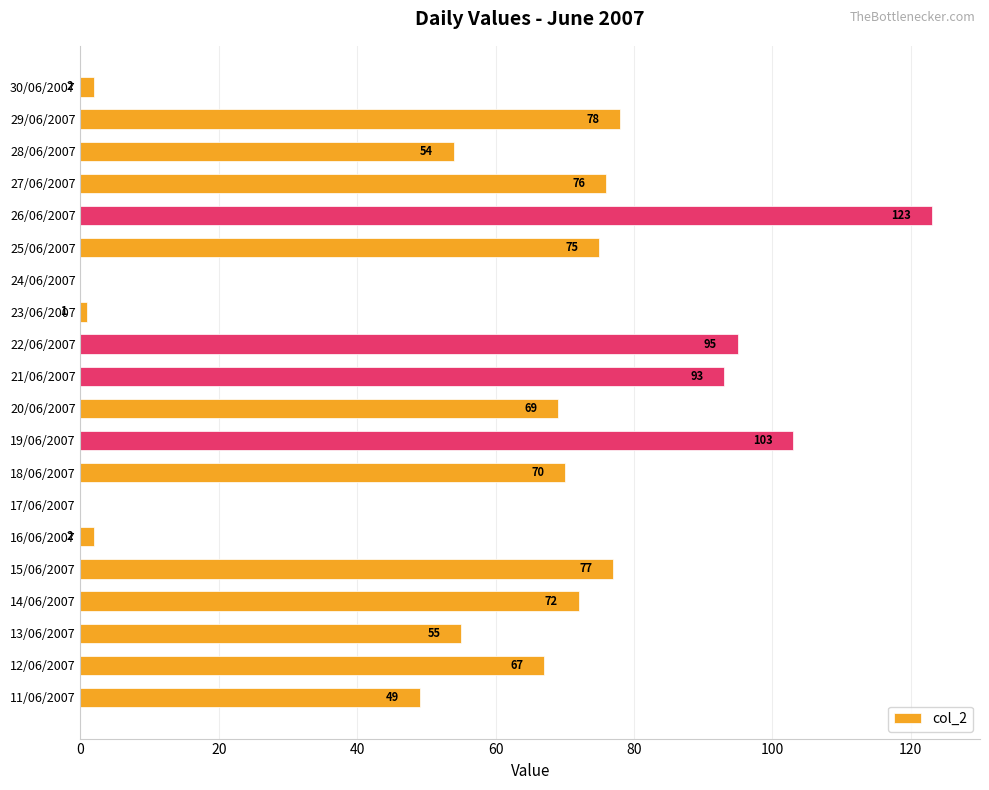

Is it true that the value at 27/06/2007 is 76?

True